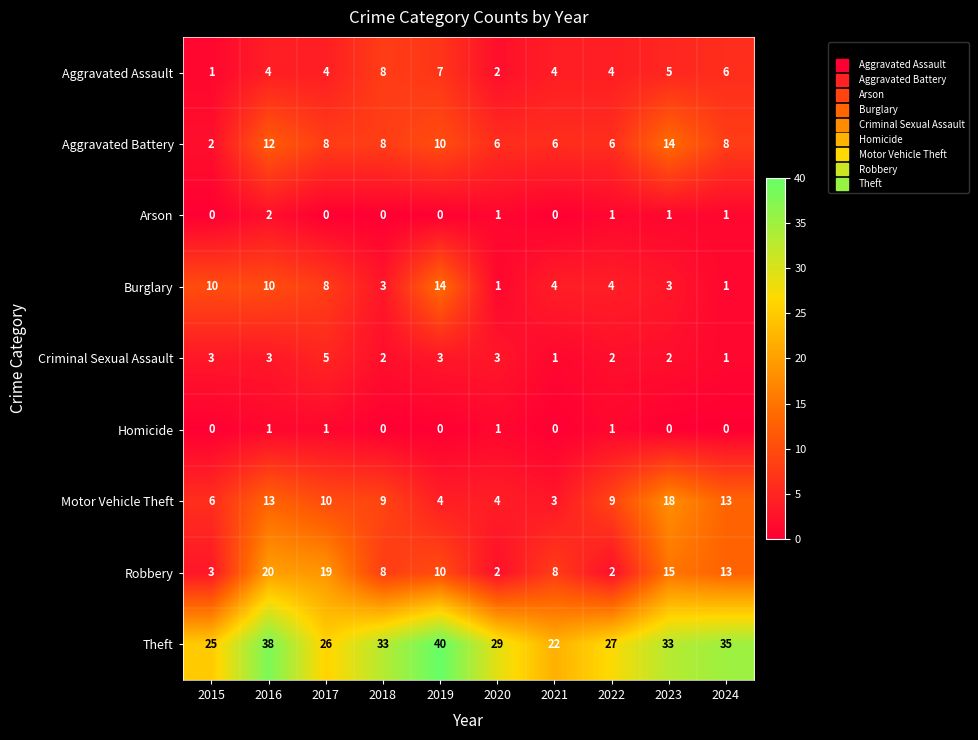

How many series are shown in this chart?

9